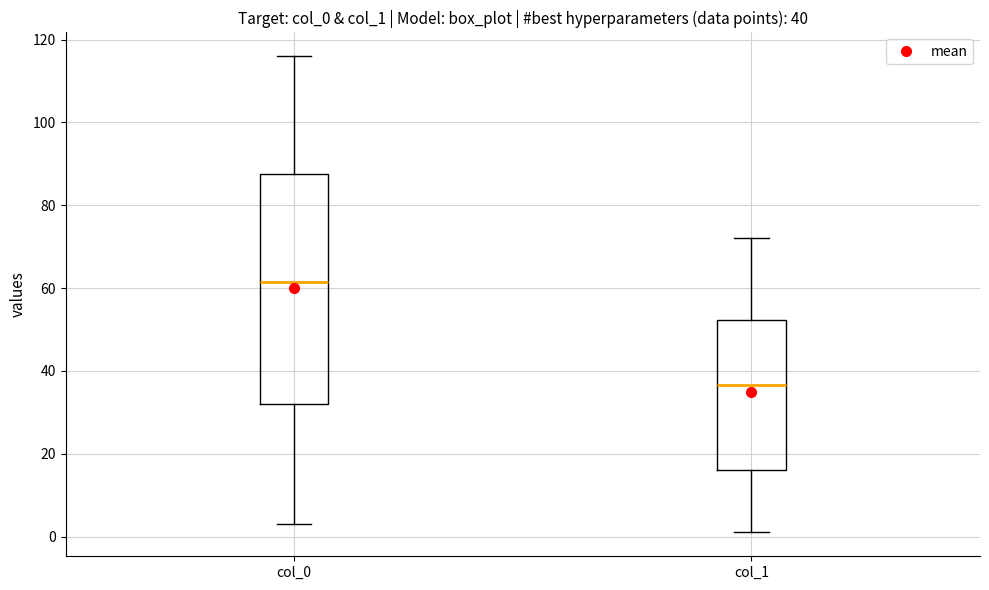

Which box's median line is the highest?

col_0